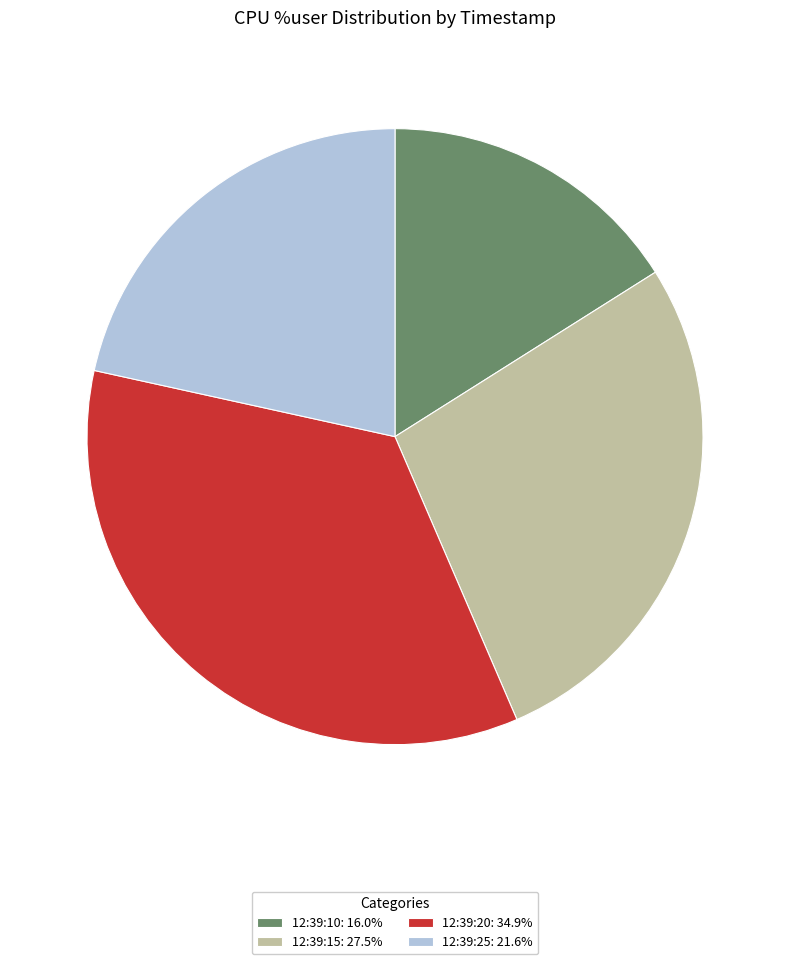

How many slices are in this pie chart?

4